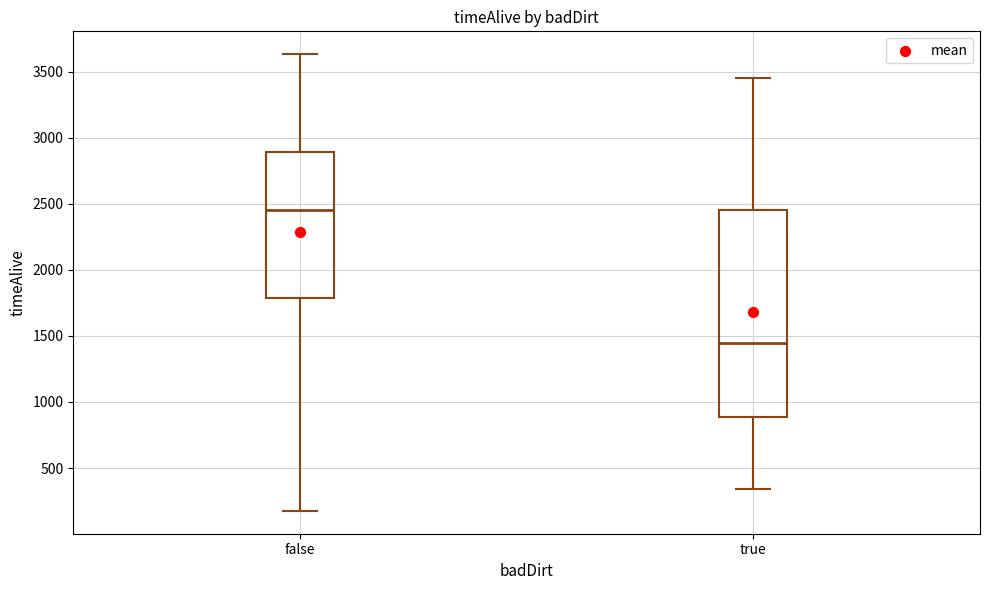

Where is the upper edge of the box for true on the y-axis? The values are not printed on the chart, so give them approximately, as read against the axis.

2450